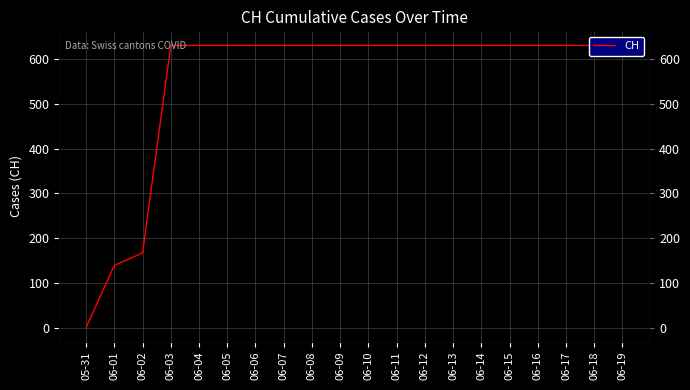

Which has a higher value, 06-19 or 06-05?

06-19